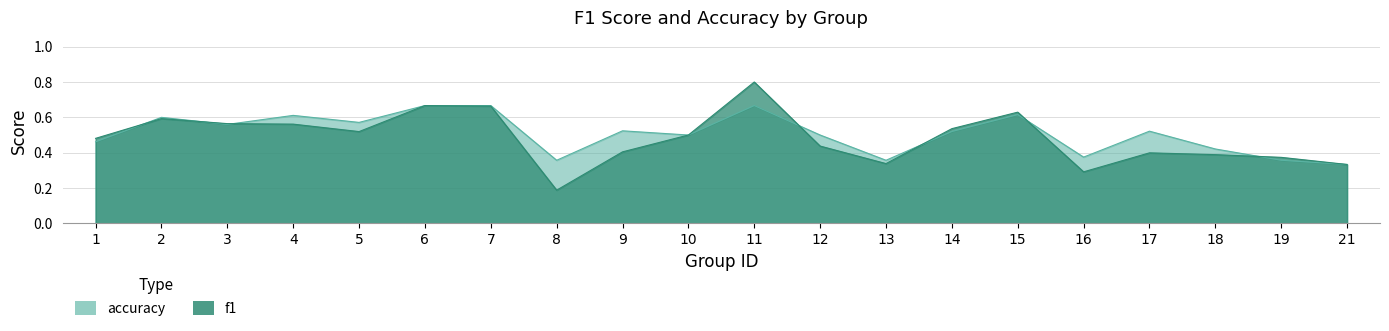

How many intersections are there between accuracy and f1?

7